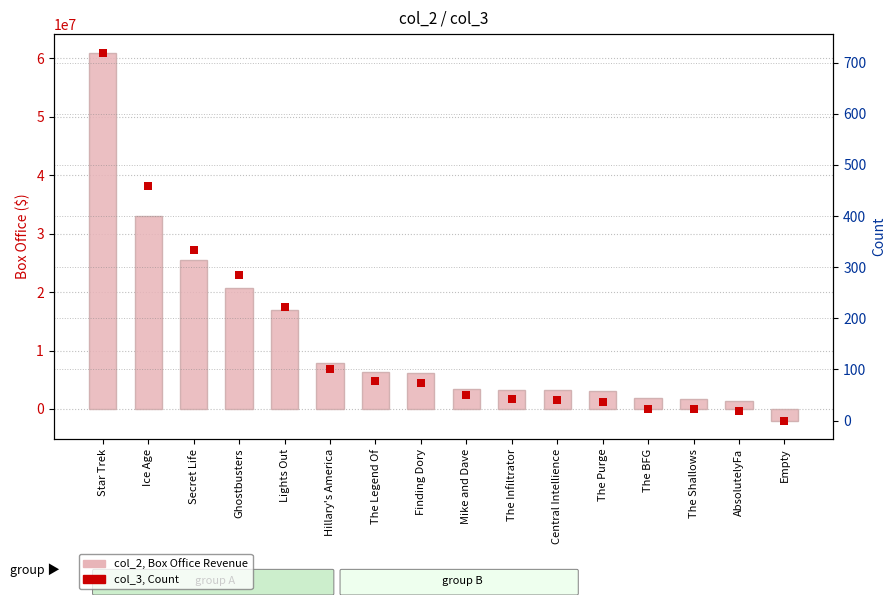

Which series contains the lowest Y value?

col_2 (box office)